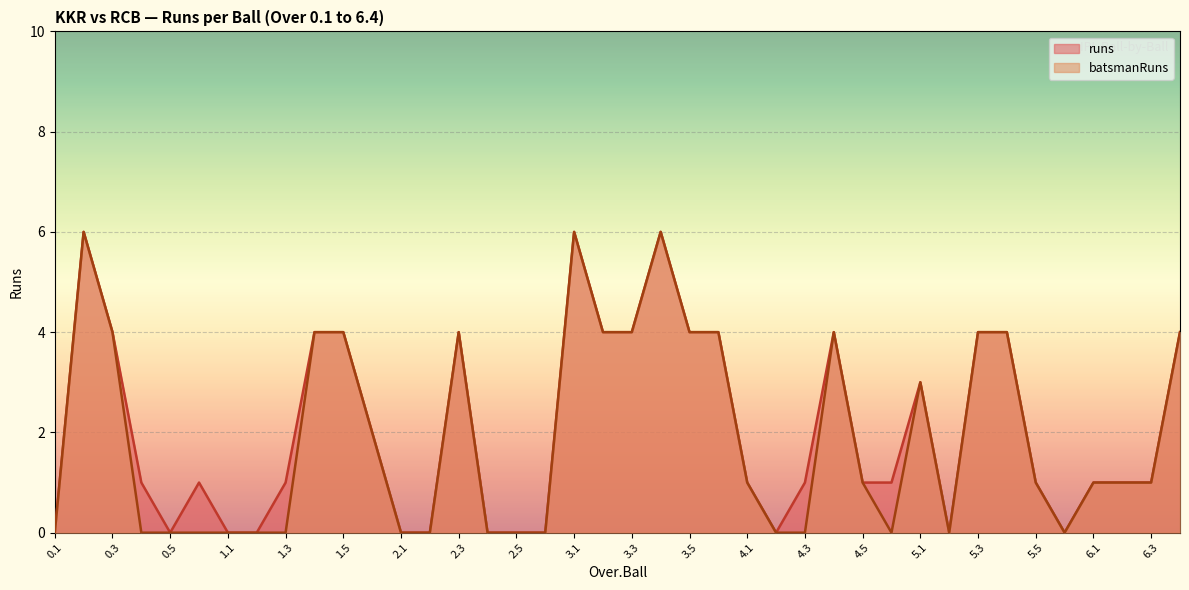

Is the value of batsmanRuns at 0.2 greater than the value of runs at 5.6?

Yes